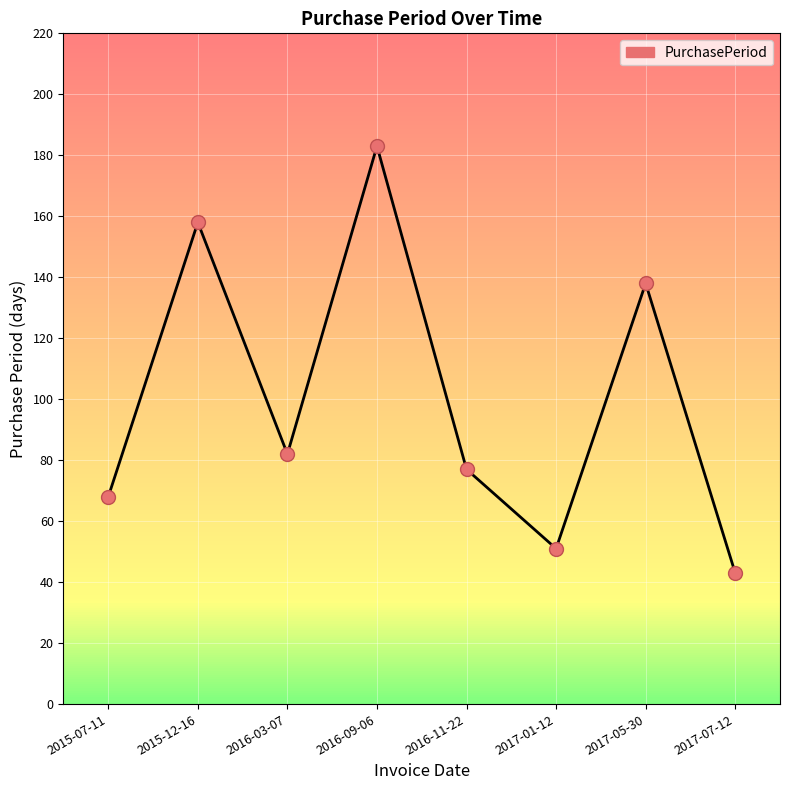

Which has a higher value, 2016-11-22 or 2016-09-06?

2016-09-06